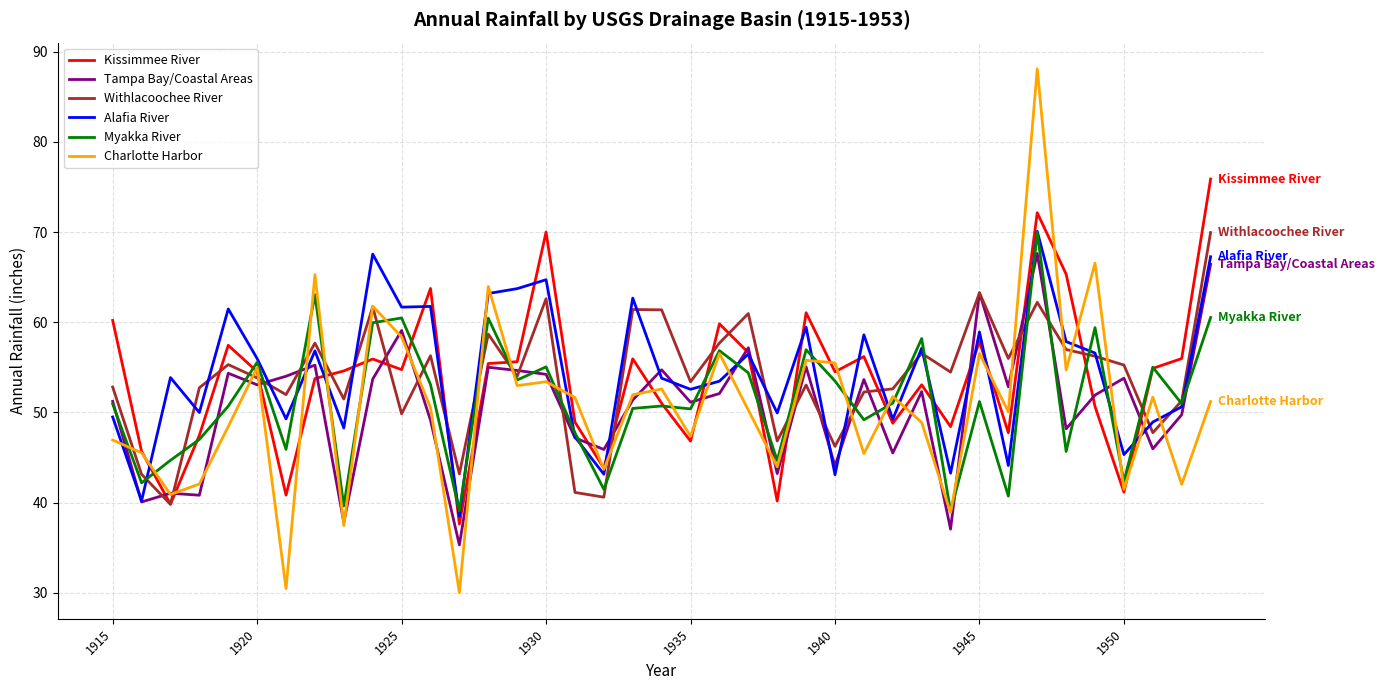

Which series has the widest spread of values?

Charlotte Harbor